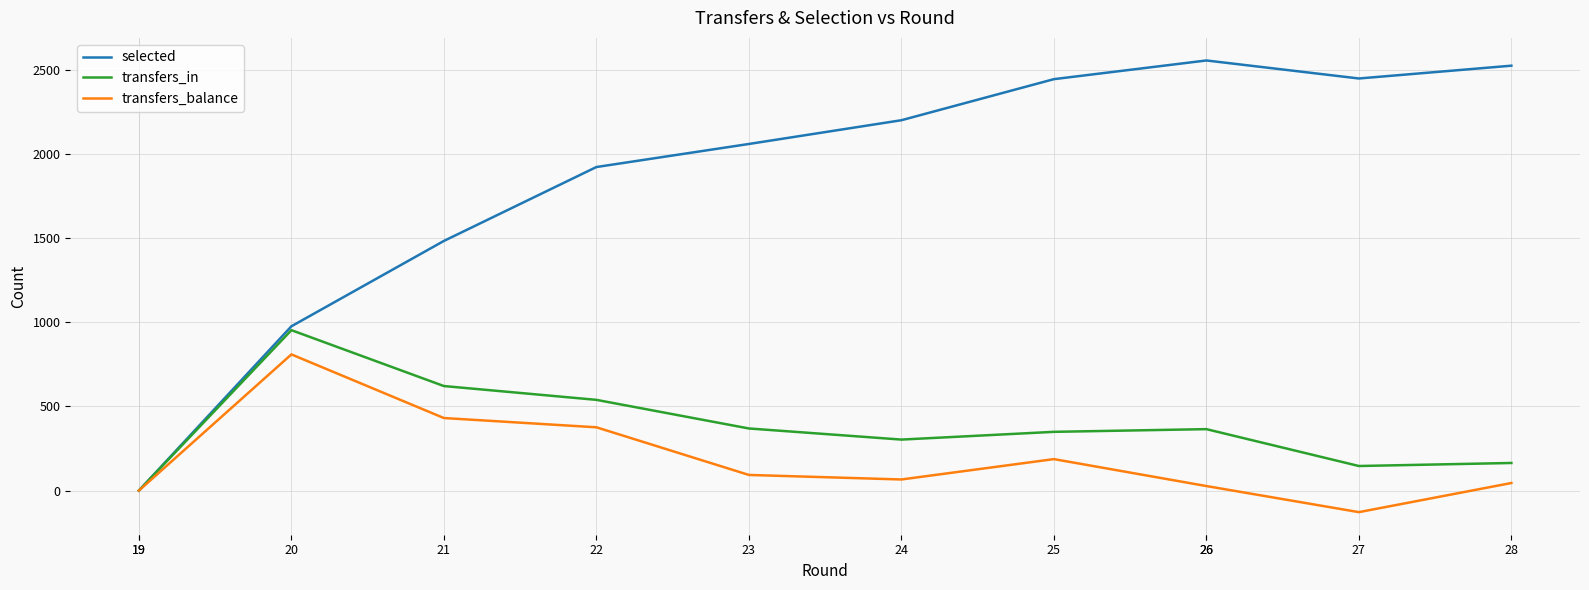

Is it true that transfers_in equals -290 at 19?

False